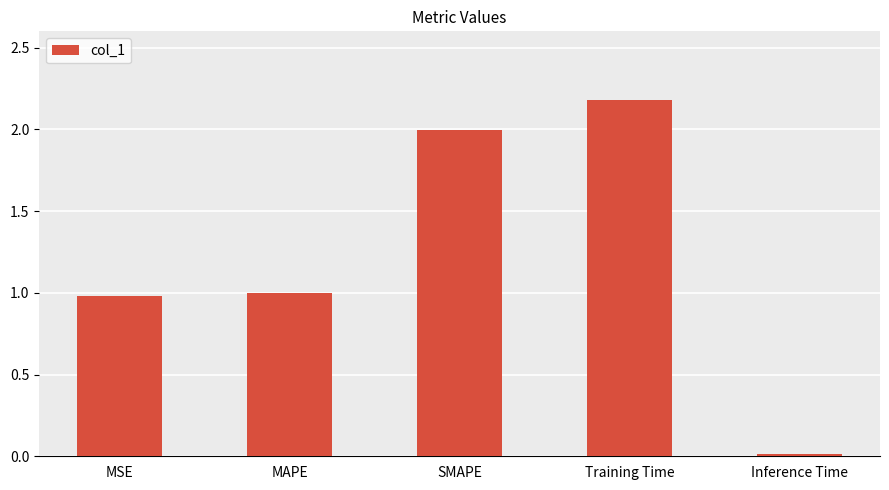

Which category has the lowest value across all series?

Inference Time